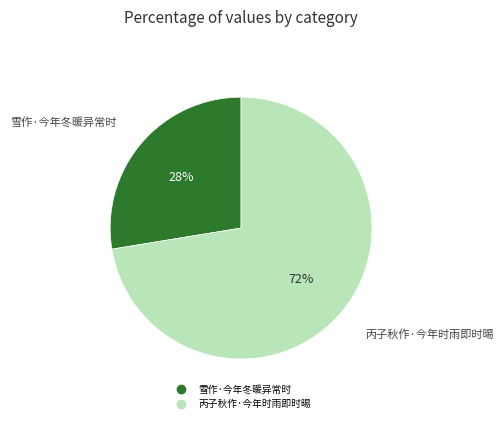

To the nearest percent, what is the combined percentage of 丙子秋作·今年时雨即时晹 and 雪作·今年冬暖异常时?

100%